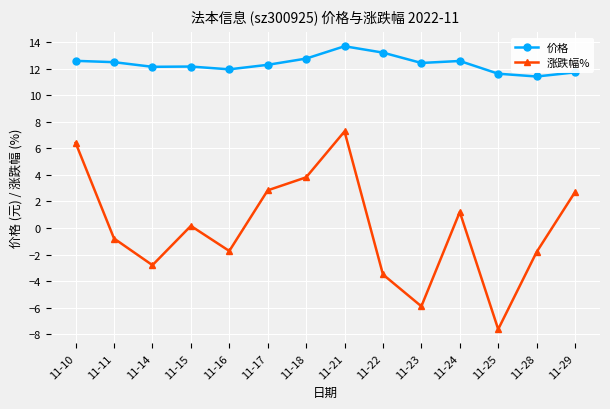

What are all the series names shown in the legend?

价格, 涨跌幅%